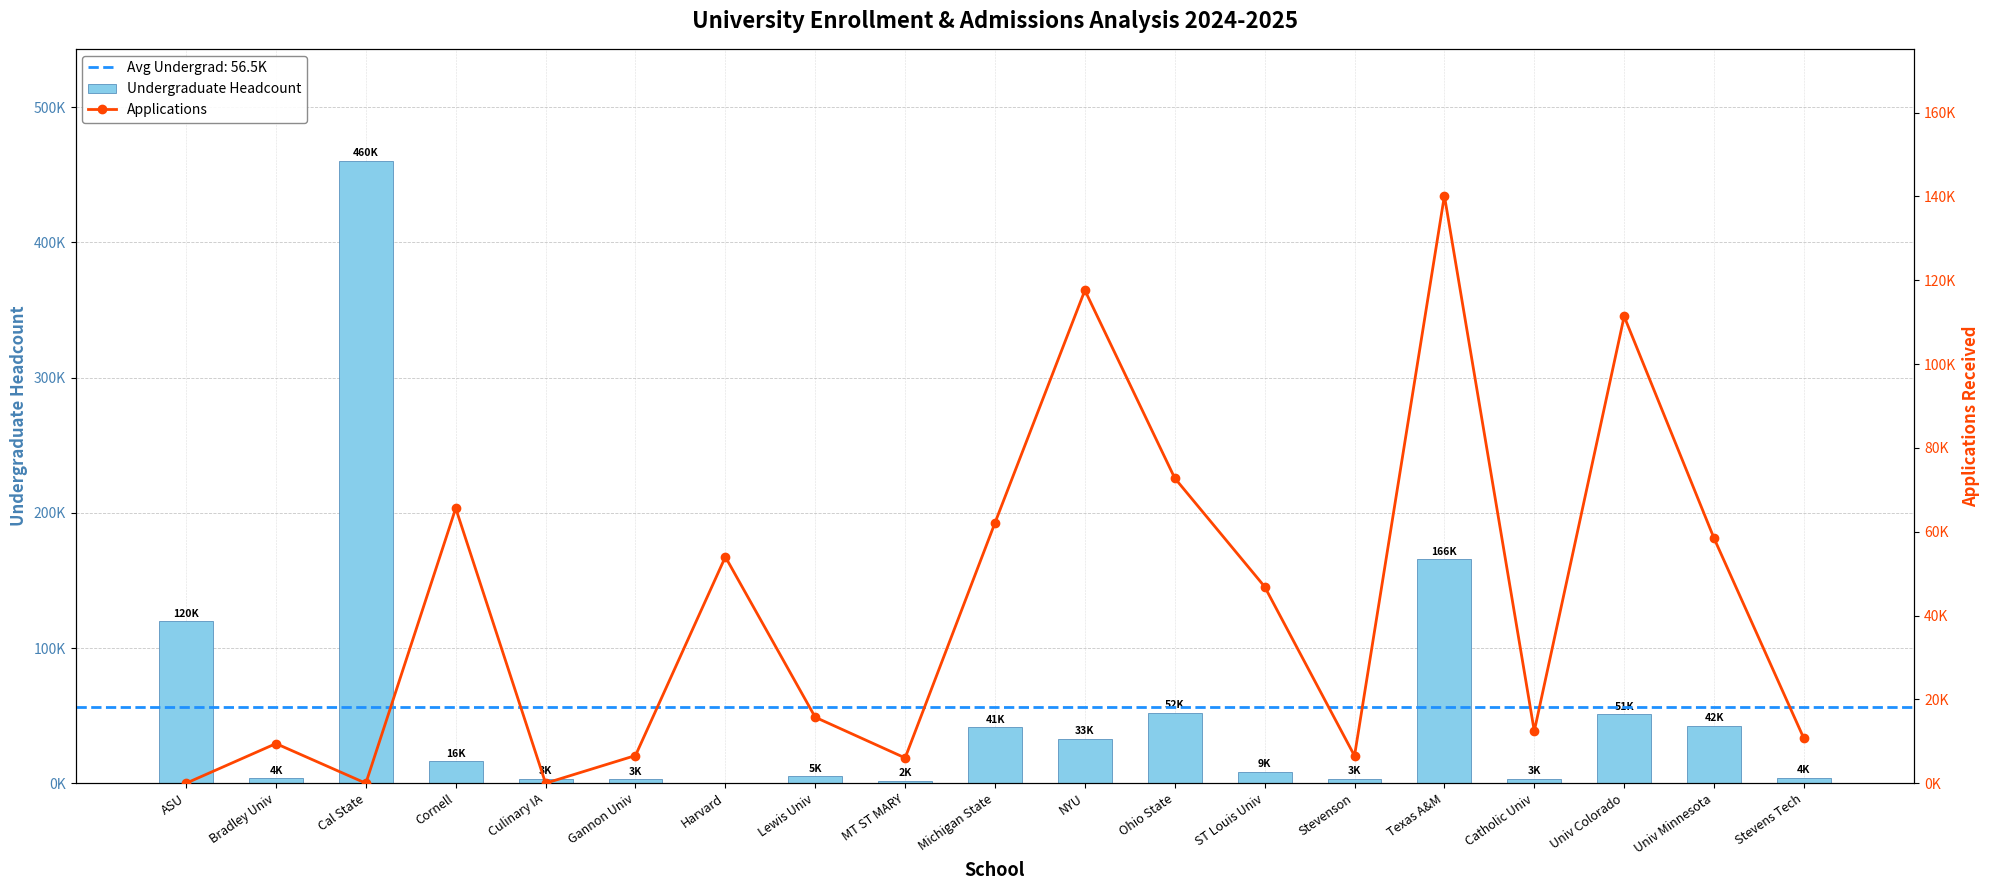

Which has a higher value, Catholic Univ or Culinary IA?

Culinary IA